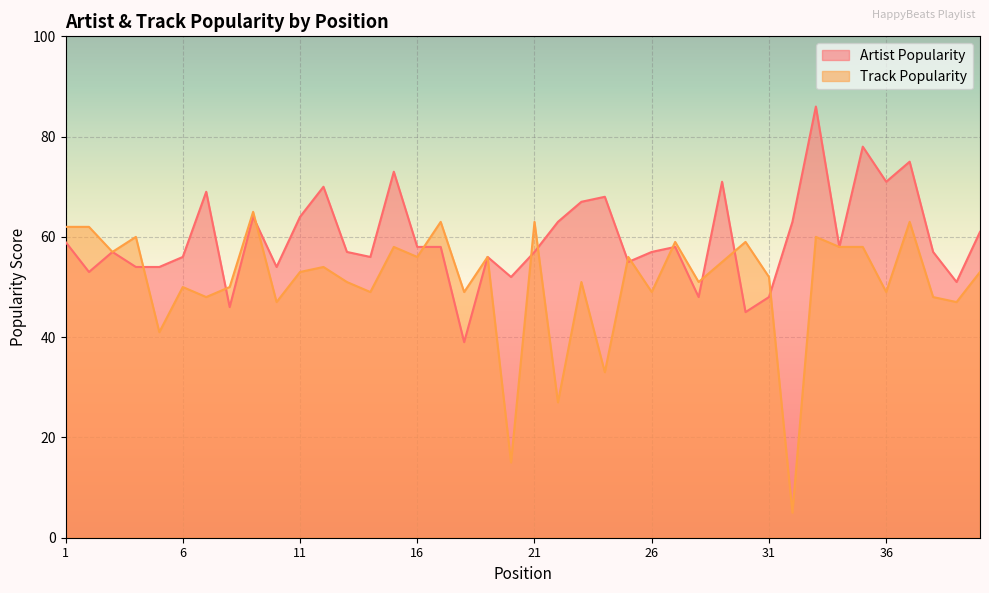

How many data points in Artist Popularity are above 58?

16